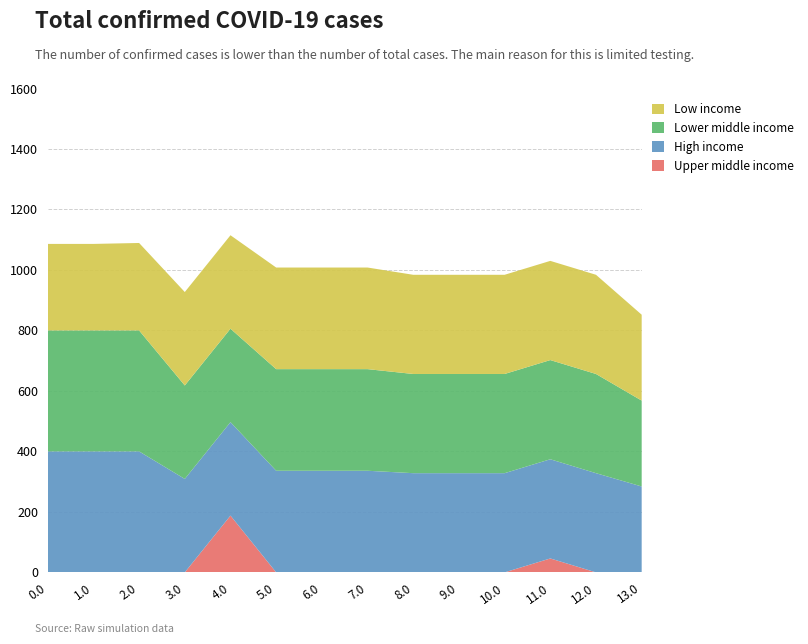

Reading left to right, transcribe all the data shown in this chart.

Upper middle income: 0.0	0.0	0.0	0.0	187.7	0.0	0.0	0.0	0.0	0.0	0.0	46.0	0.0	0.0
High income: 400.0	400.0	400.0	309.0	309.0	336.0	336.0	336.0	328.0	328.0	328.0	328.0	328.0	284.0
Lower middle income: 400.0	400.0	400.0	309.0	309.0	336.0	336.0	336.0	328.0	328.0	328.0	328.0	328.0	284.0
Low income: 286.1	286.1	289.2	309.0	309.0	336.0	336.0	336.0	328.0	328.0	328.0	328.0	328.0	284.0